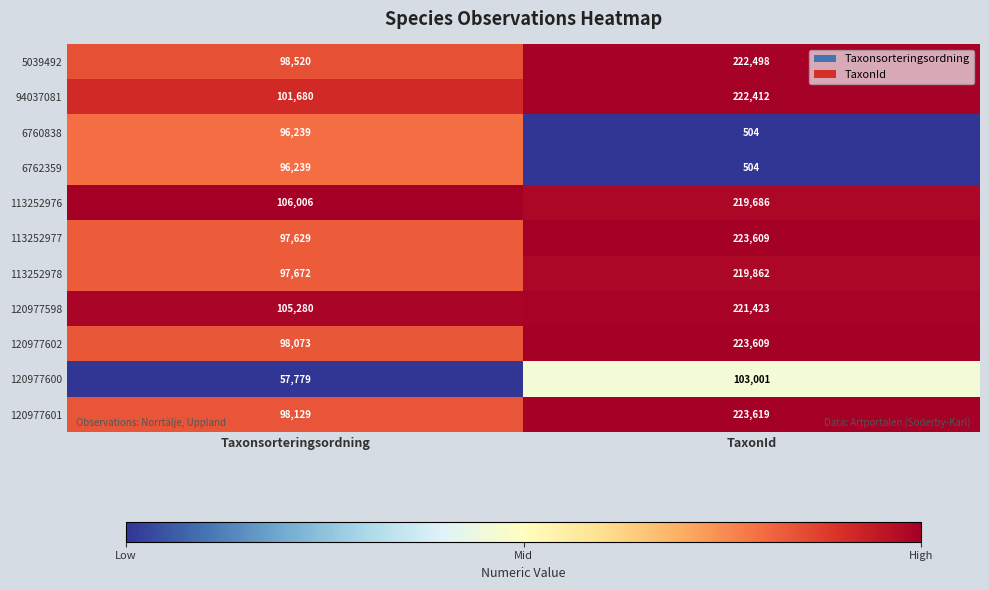

At which category is the sum across all series the highest?

TaxonId